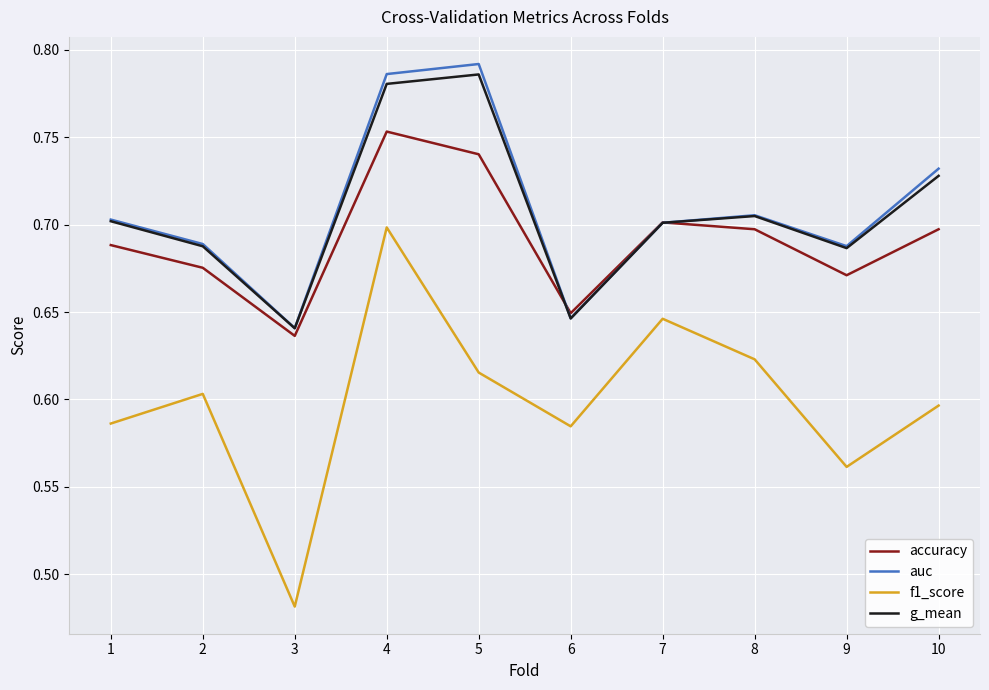

How many lines are shown in the chart?

4